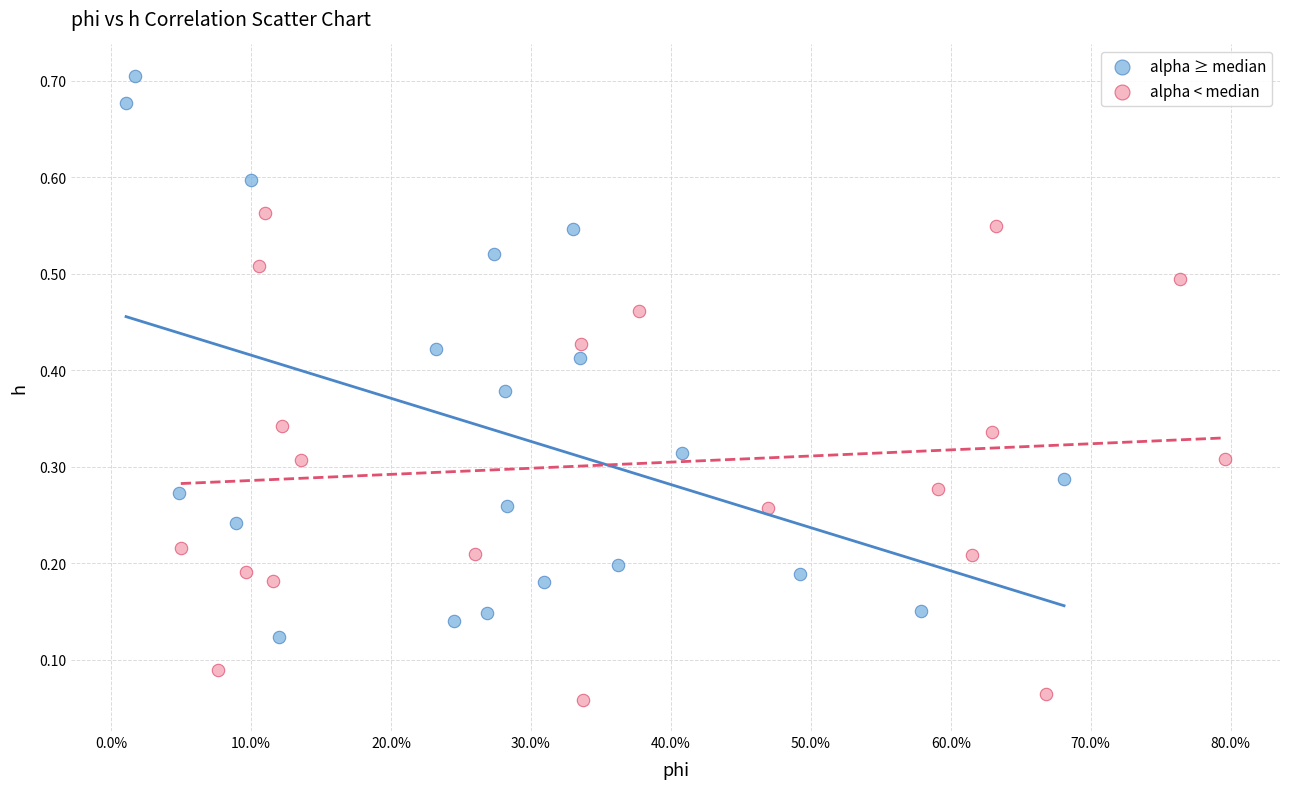

Which series reaches the minimum Y coordinate?

alpha < median